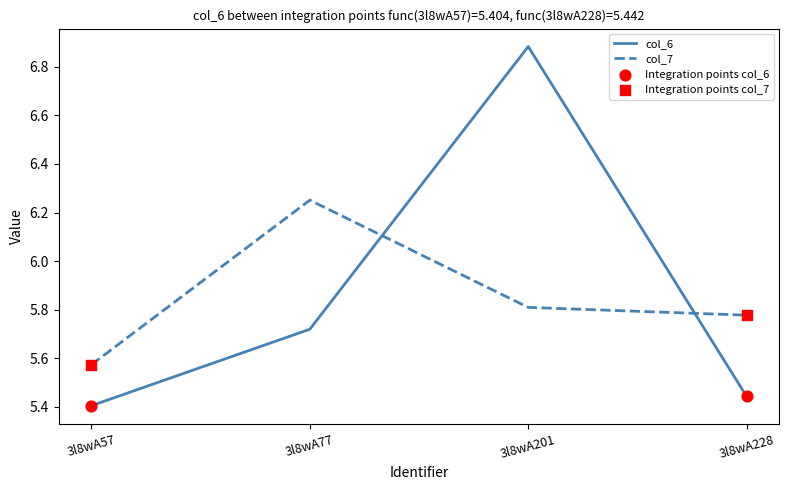

Between 3l8wA201 and 3l8wA228, which series saw the biggest shift?

col_6